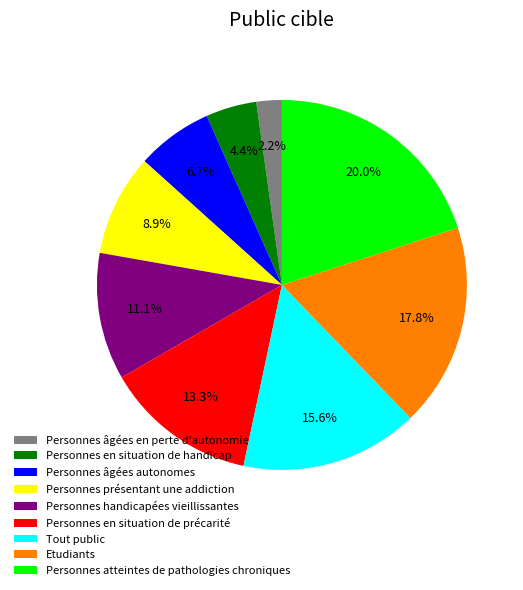

Is Personnes âgées en perte d'autonomie the majority of the pie?

No